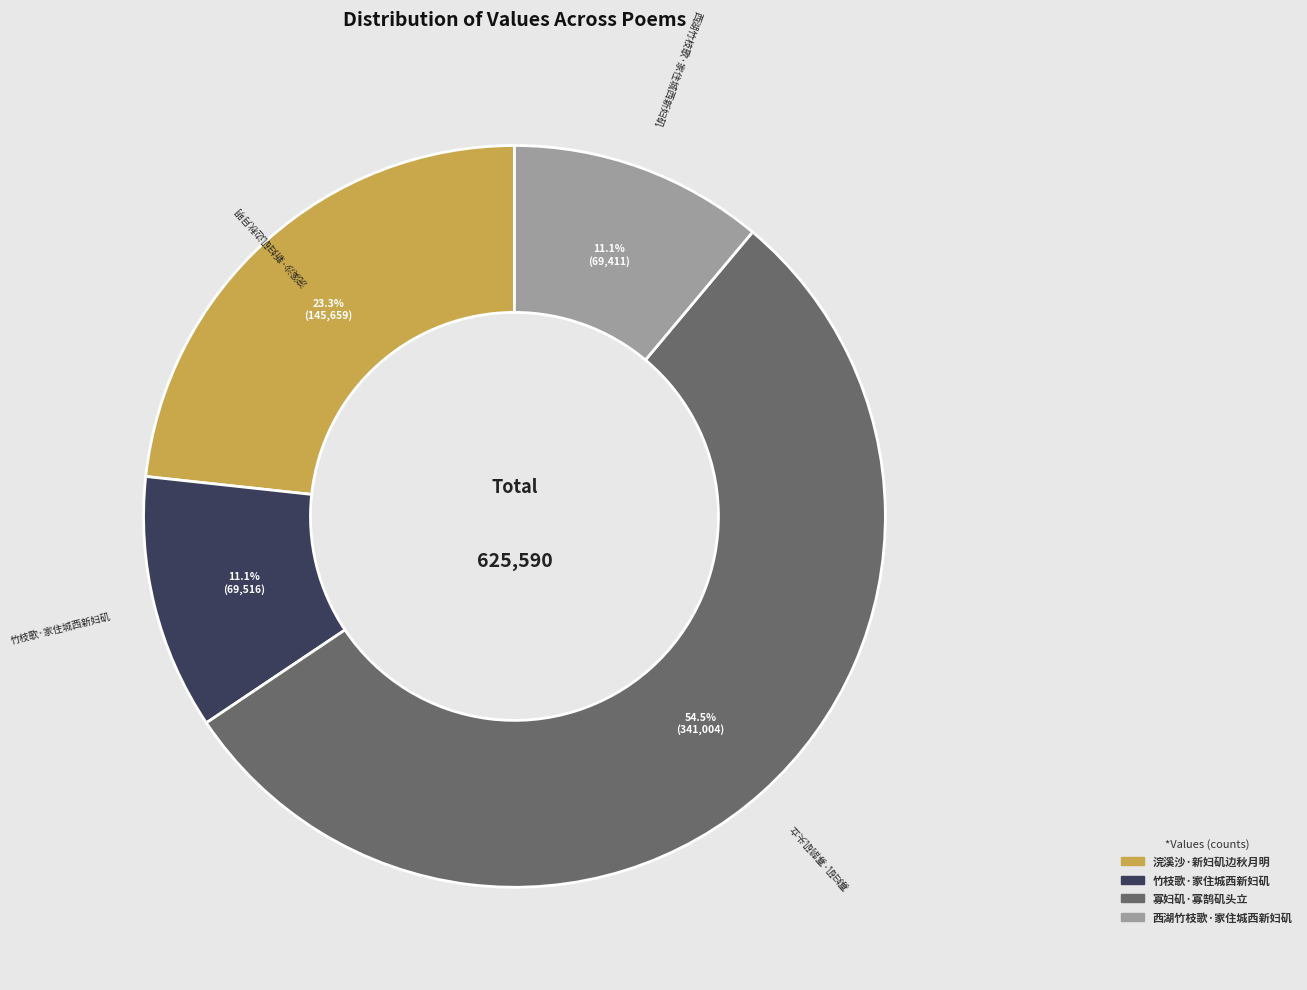

How many segments does this pie chart have?

4